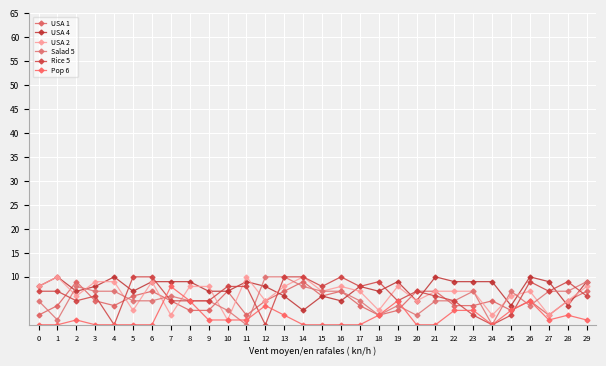

Between which two adjacent categories do Rice 5 and Salad 5 first intersect?

1 and 2